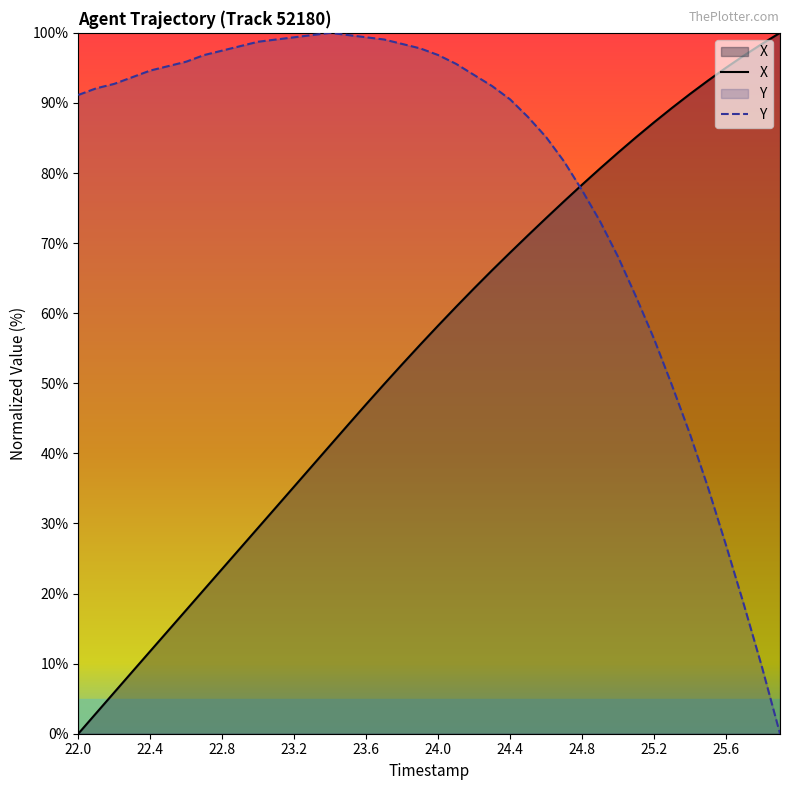

What is the approximate value of Y at 23.2?

99.4